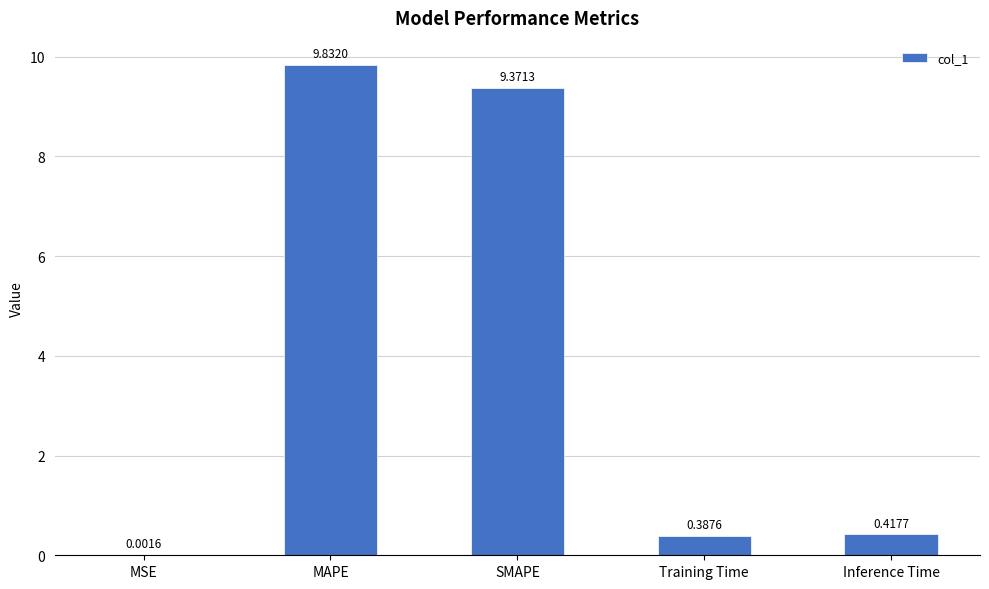

Are the bars horizontal?

No